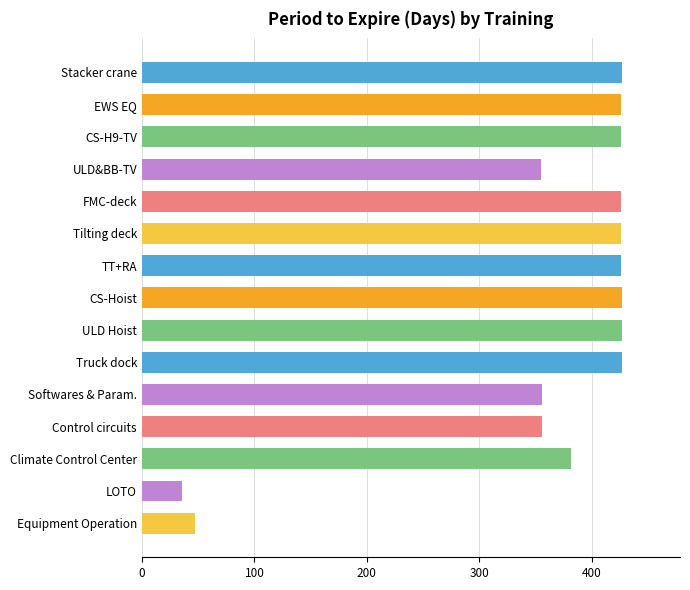

Which has a higher value, TT+RA or ULD&BB-TV?

TT+RA